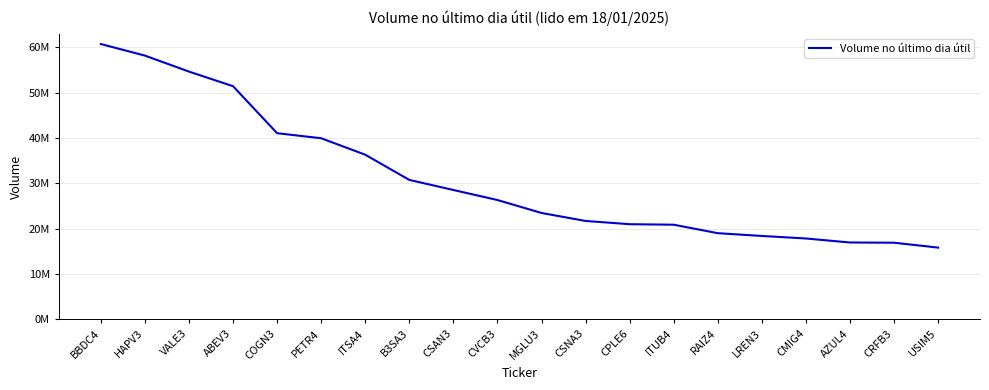

Rank the categories by value from highest to lowest.

BBDC4, HAPV3, VALE3, ABEV3, COGN3, PETR4, ITSA4, B3SA3, CSAN3, CVCB3, MGLU3, CSNA3, CPLE6, ITUB4, RAIZ4, LREN3, CMIG4, AZUL4, CRFB3, USIM5